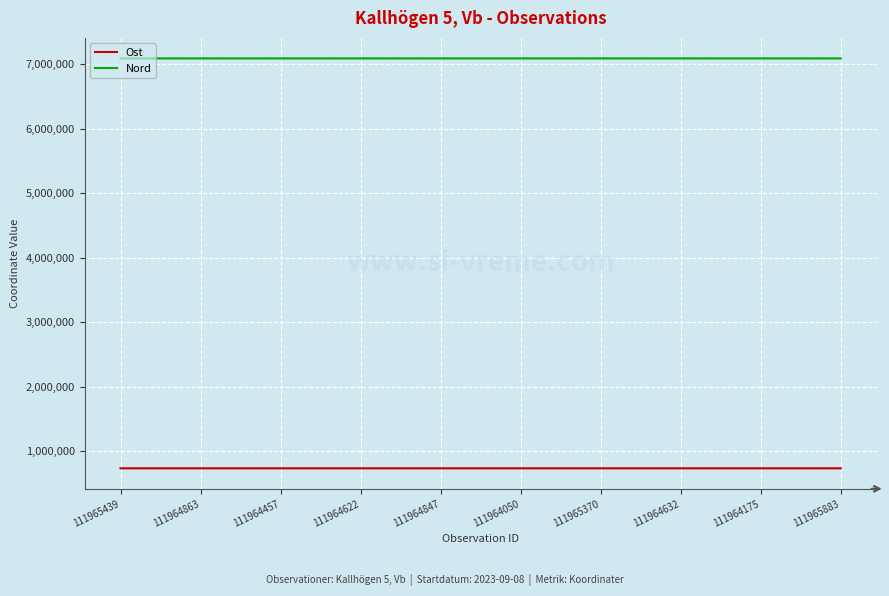

What is the difference between the maximum and minimum values in the Nord series?

123